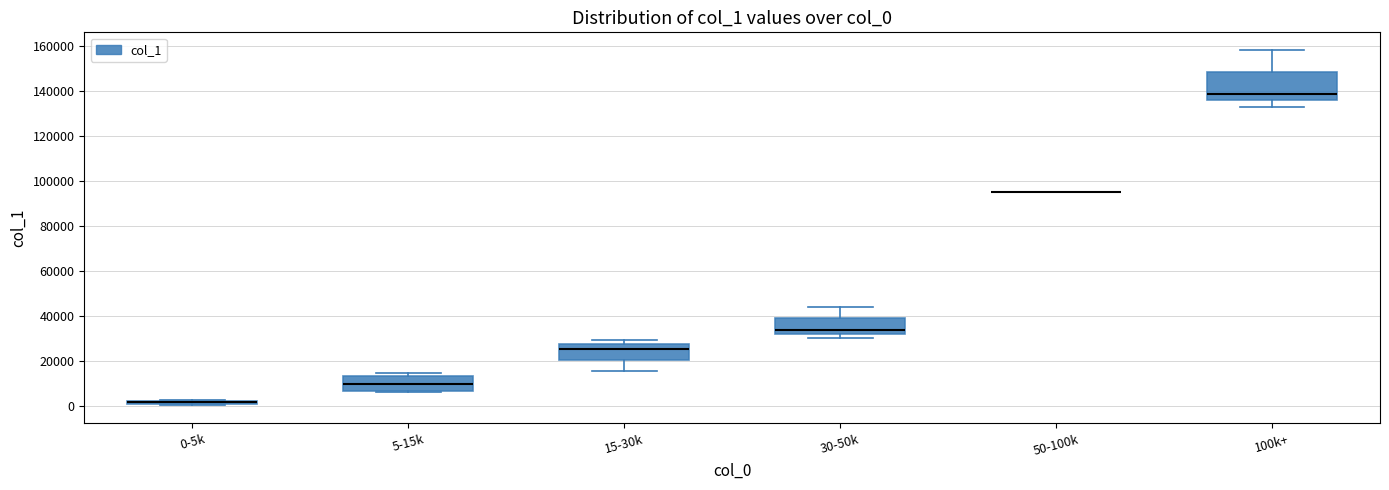

Which box is the tallest, from its lower edge to its upper edge?

100k+